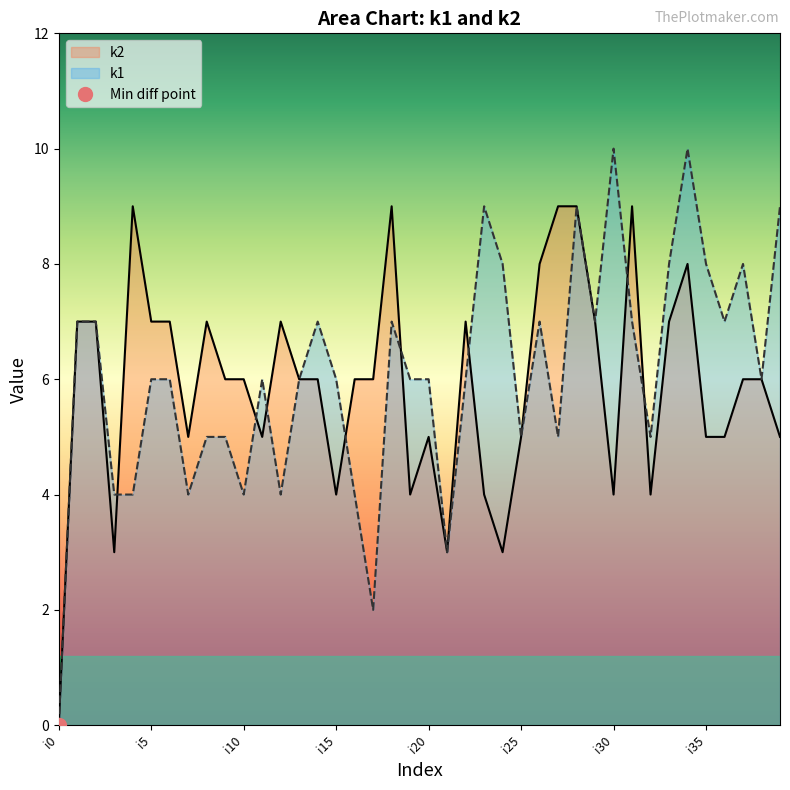

What is the average value of the k1 series?

6